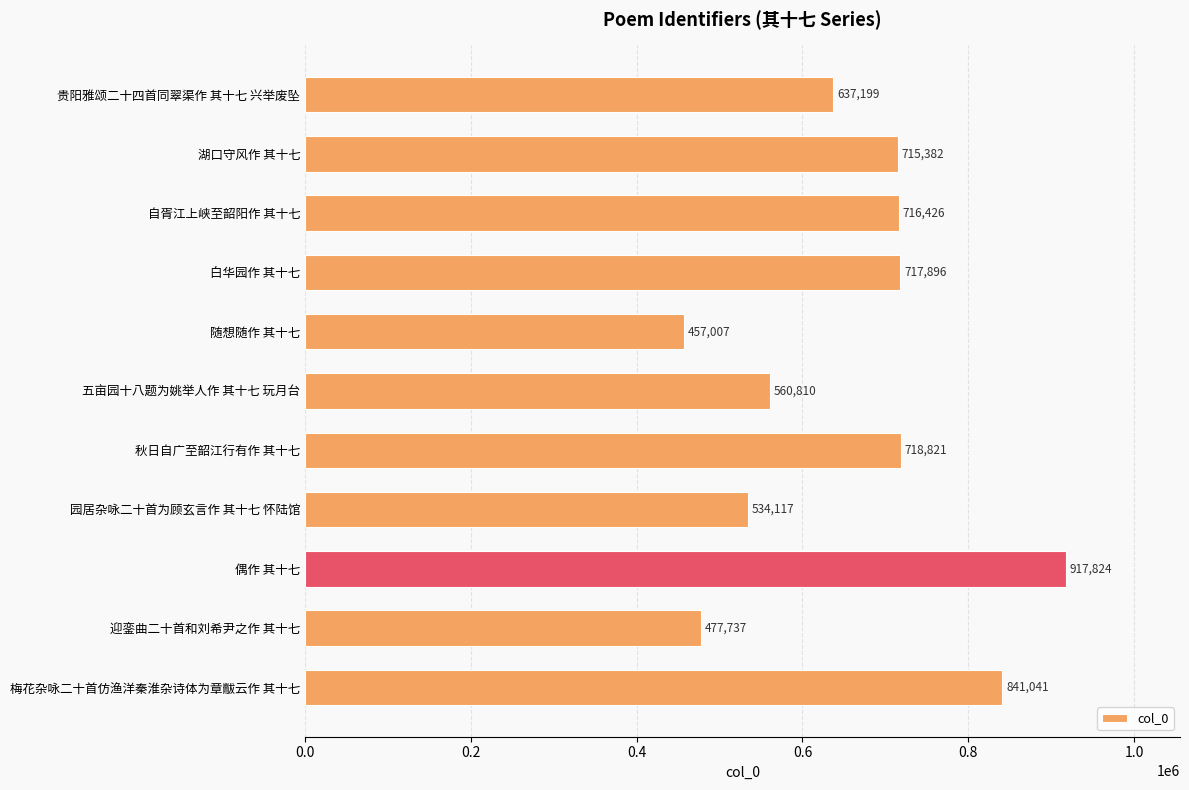

Where is the data nearest to the value 687415?

湖口守风作 其十七